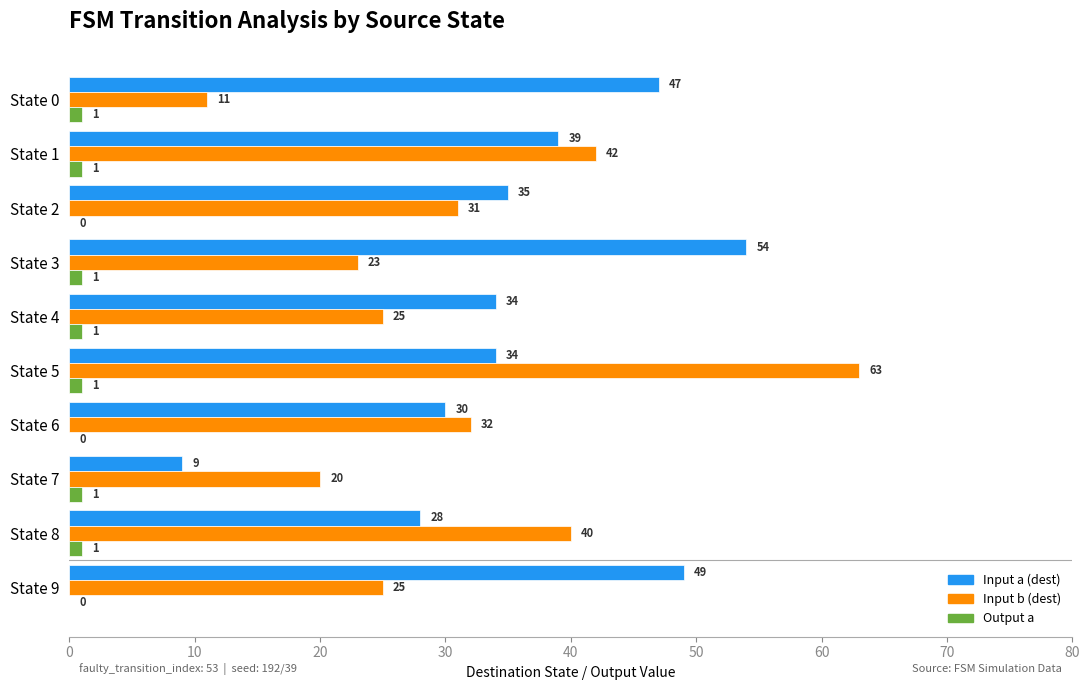

What is the total value across all series at State 3?

78